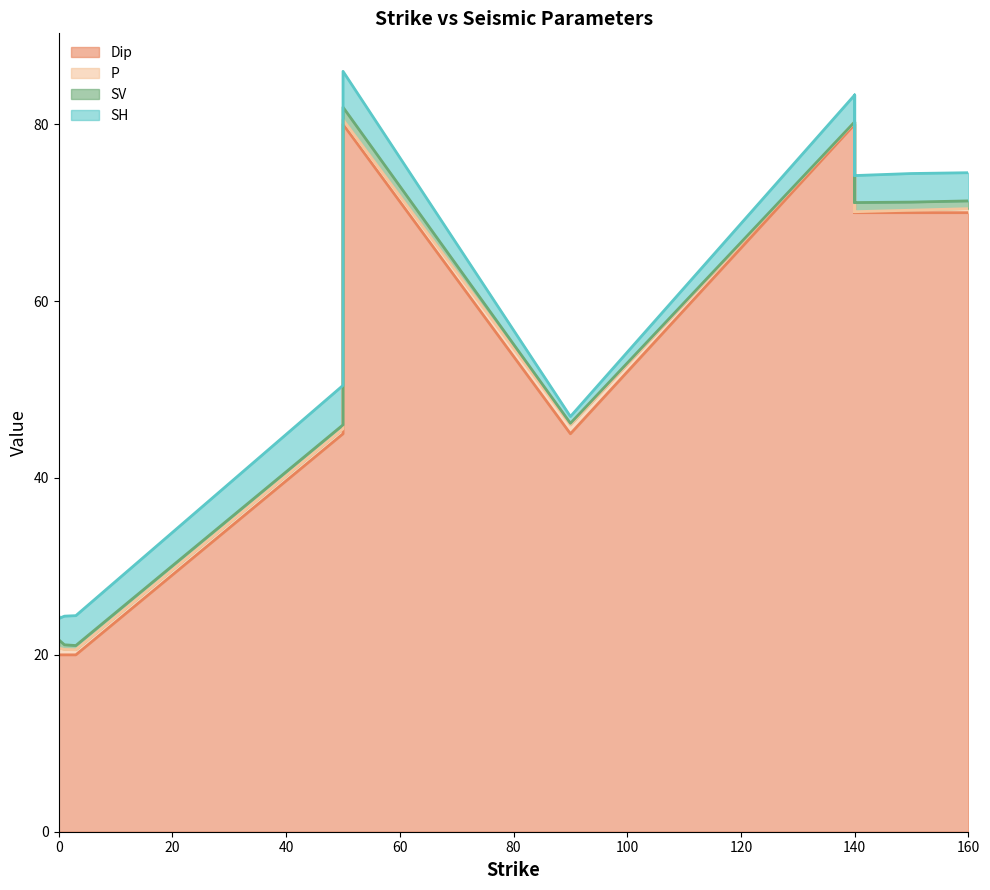

Between 1 and 140, which is larger?

140